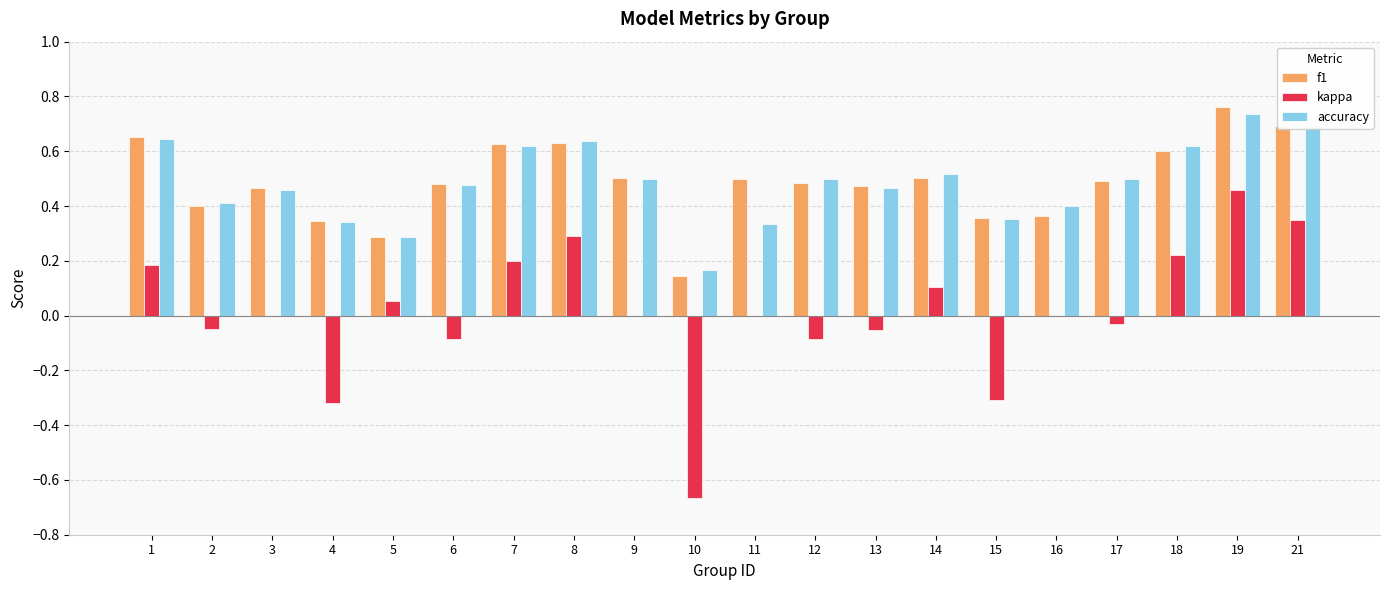

Is the value of f1 at 13 greater than the value of kappa at 10?

Yes